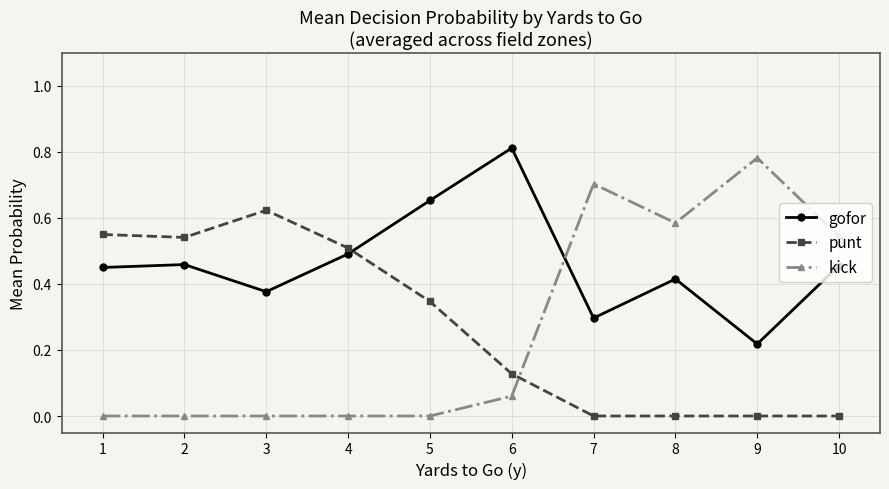

After their last crossing, which series has the higher values: punt or kick?

kick